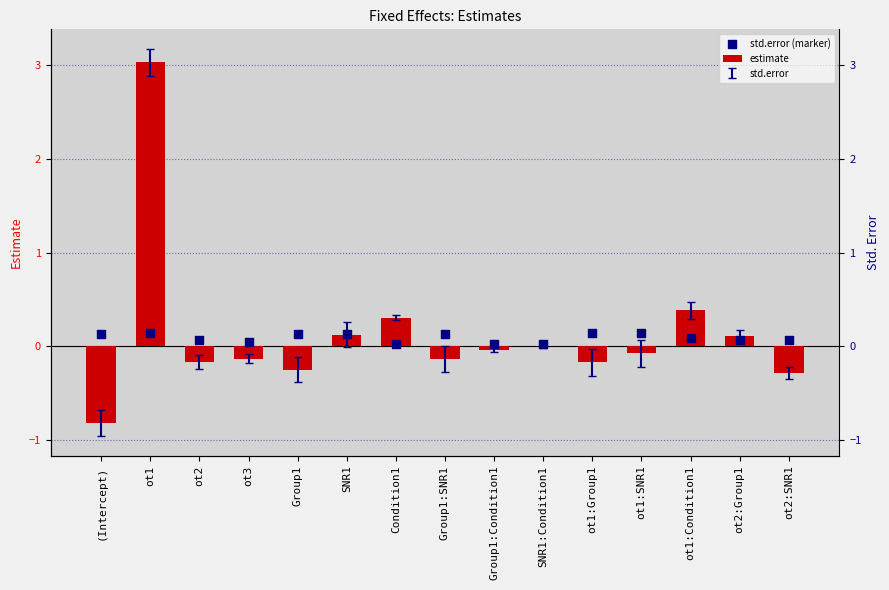

Which series reaches the maximum Y coordinate?

estimate